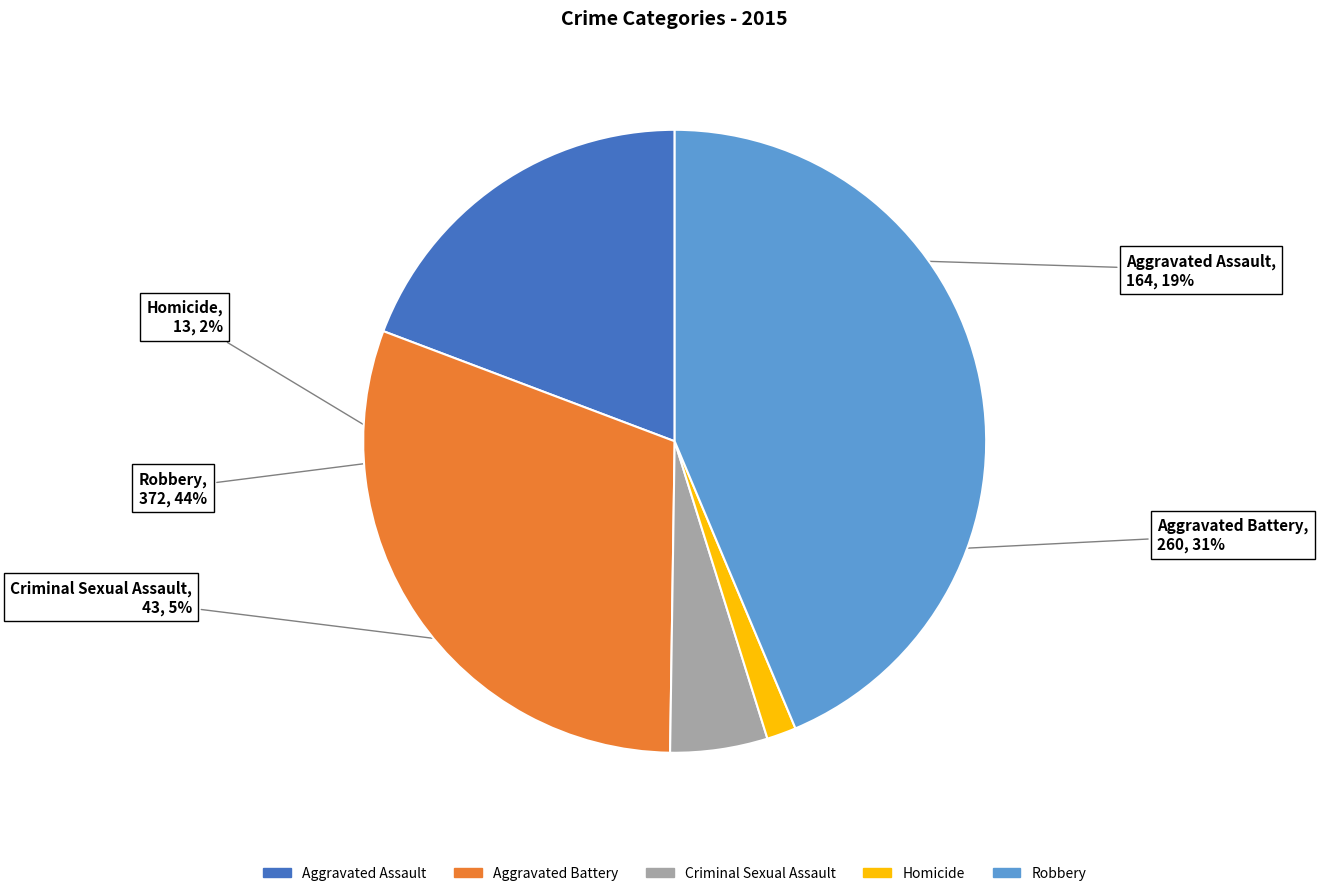

Do Robbery and Criminal Sexual Assault together represent more than half of the pie?

No